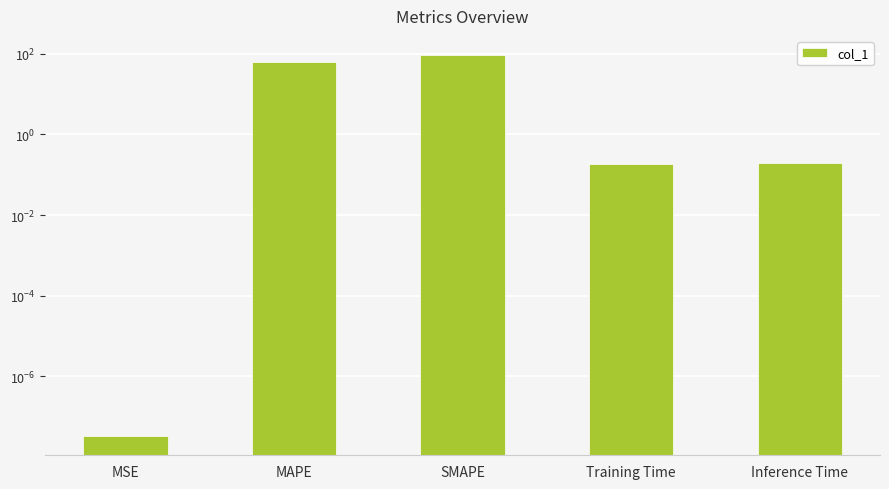

Reading right to left, transcribe all the data shown in this chart.

Inference Time=0.2	Training Time=0.2	SMAPE=94.1	MAPE=64.0	MSE=0.0